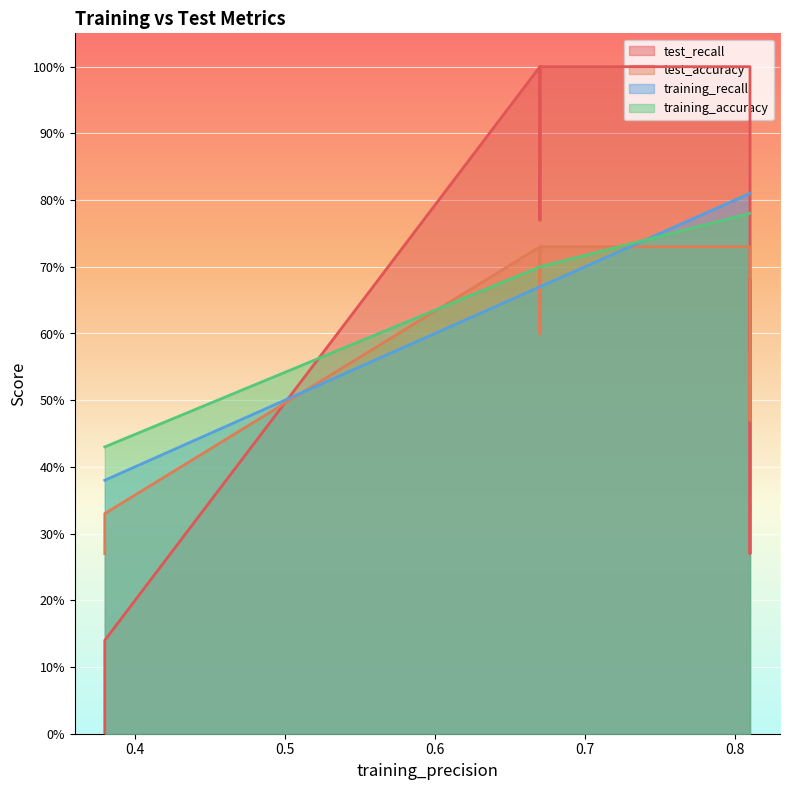

What is the spread (max minus min) of values at 3?

0.4